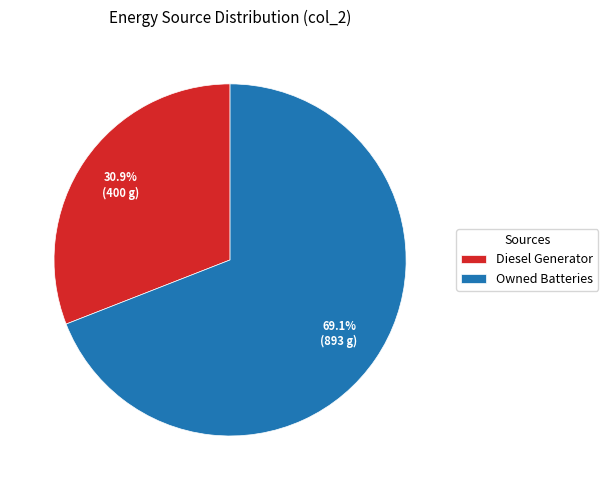

What is the largest slice in the pie chart?

Owned Batteries